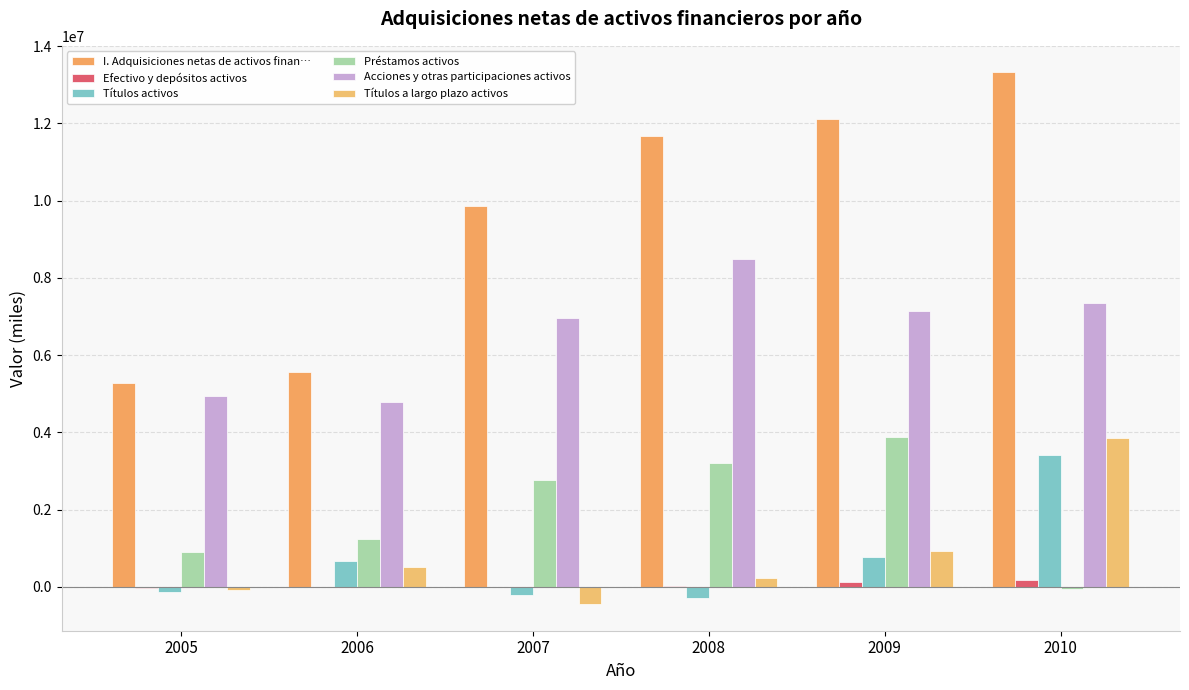

Count the number of categories in the chart.

6